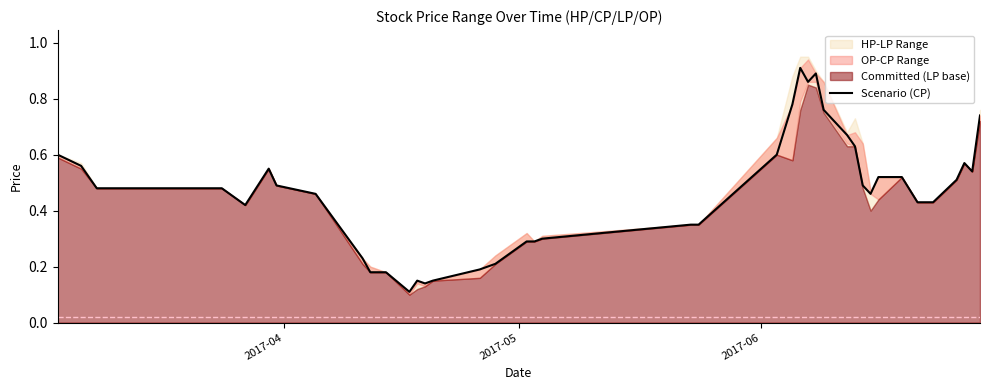

Reading right to left, transcribe all the data shown in this chart.

0.7	0.5	0.6	0.5	0.4	0.4	0.5	0.5	0.5	0.5	0.6	0.7	0.8	0.9	0.9	0.9	0.8	0.6	0.3	0.3	0.3	0.3	0.3	0.2	0.2	0.1	0.1	0.1	0.1	0.2	0.2	0.2	0.5	0.5	0.6	0.4	0.5	0.5	0.6	0.6